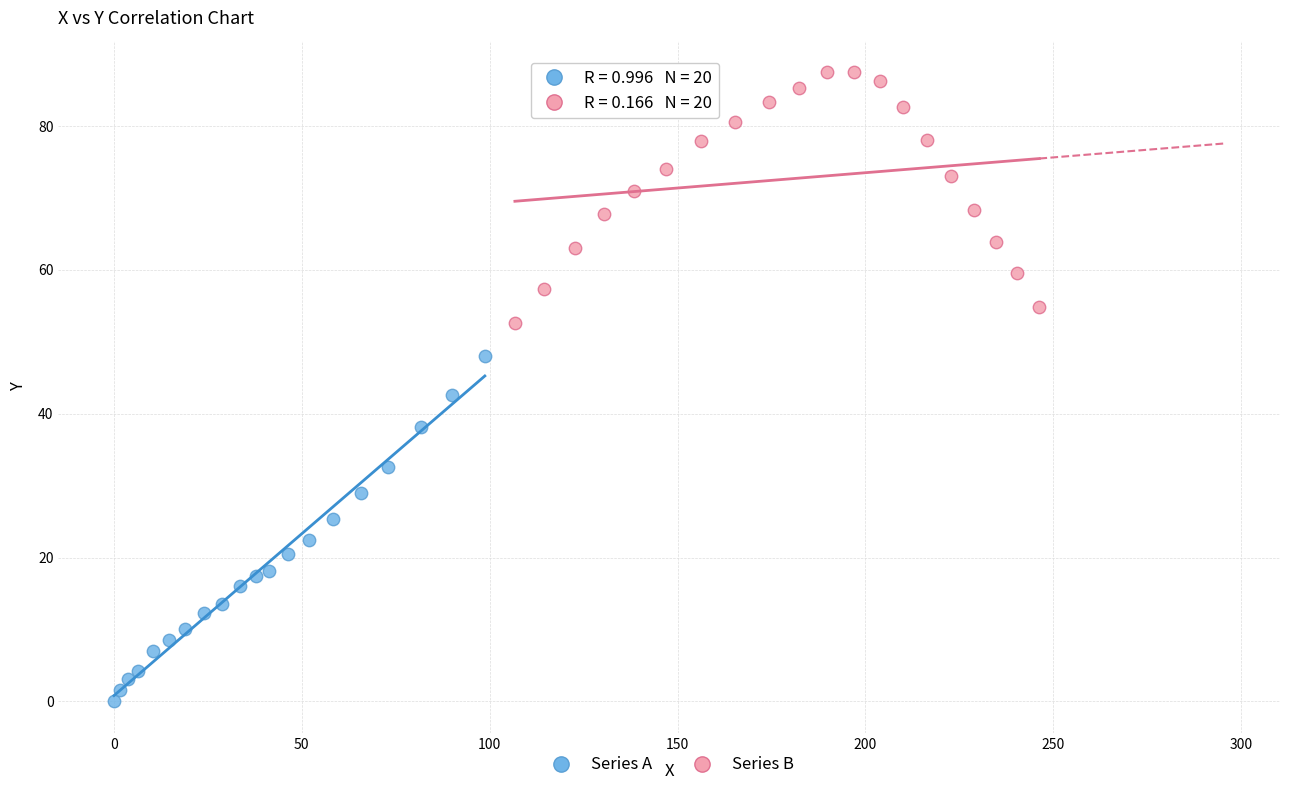

What are all the series names shown in the legend?

Series A, Series B